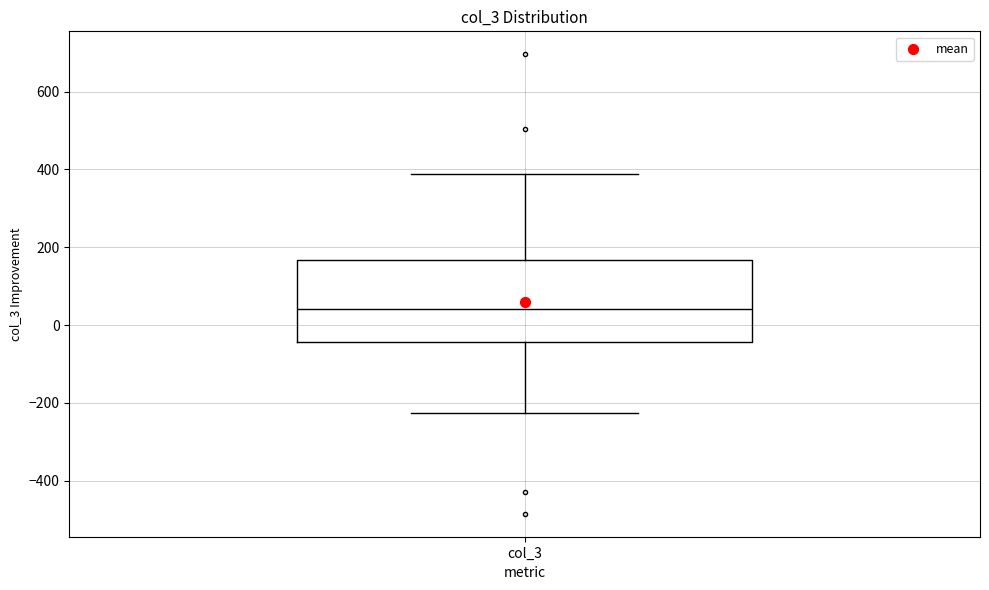

Transcribe this box plot: give where the median line is, the range the box spans, and where the two whiskers end, as read against the y-axis. The values are not printed on the chart, so give them approximately, as read against the axis.

median 40, box -40 to 160, whiskers -220 to 380